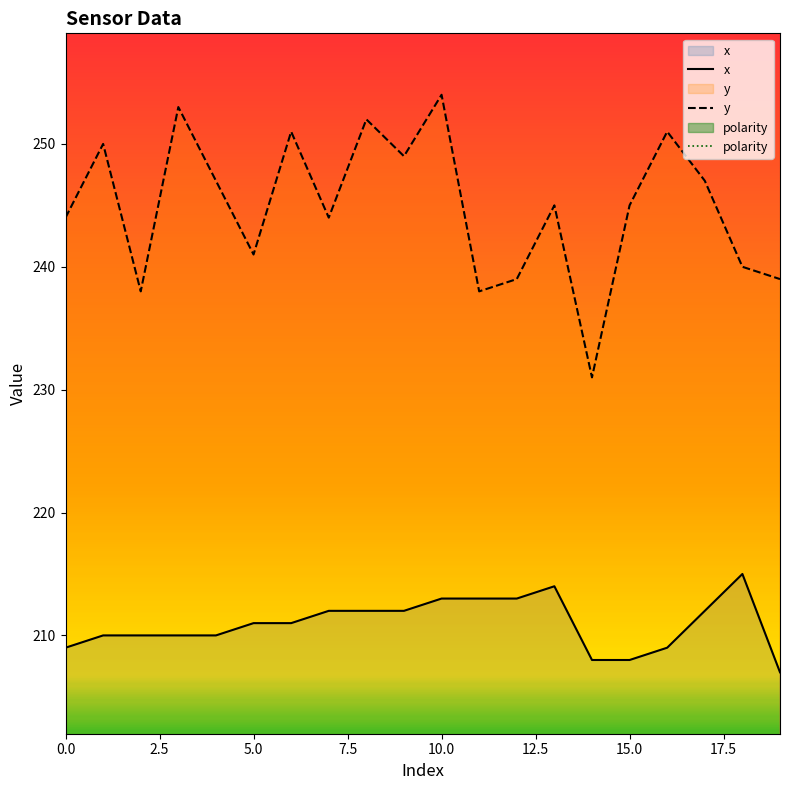

Reading right to left, list all the values displayed in this chart.

x: 207	215	212	209	208	208	214	213	213	213	212	212	212	211	211	210	210	210	210	209
y: 239	240	247	251	245	231	245	239	238	254	249	252	244	251	241	247	253	238	250	244
polarity: 1	1	1	1	1	1	1	1	1	1	1	1	1	1	1	1	1	1	1	1